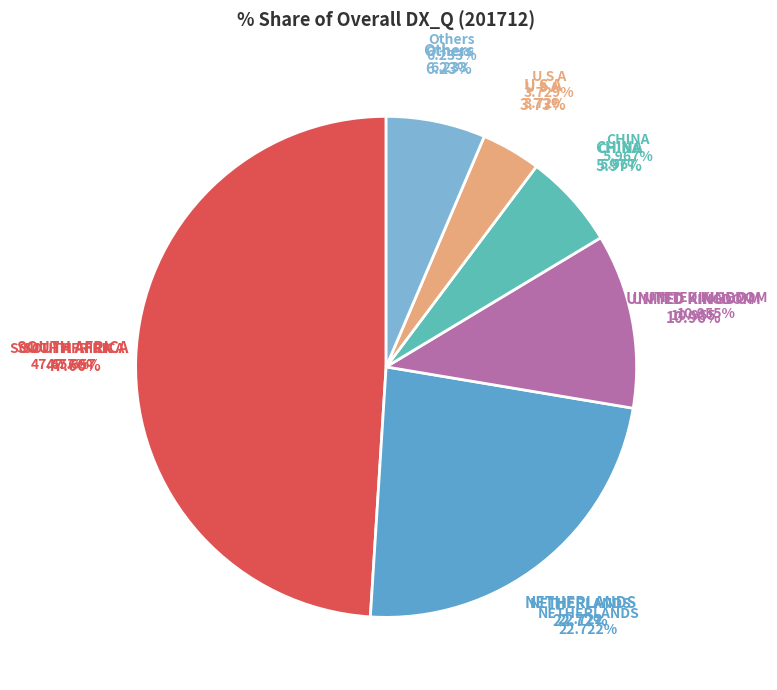

Is there a majority slice in this chart?

No